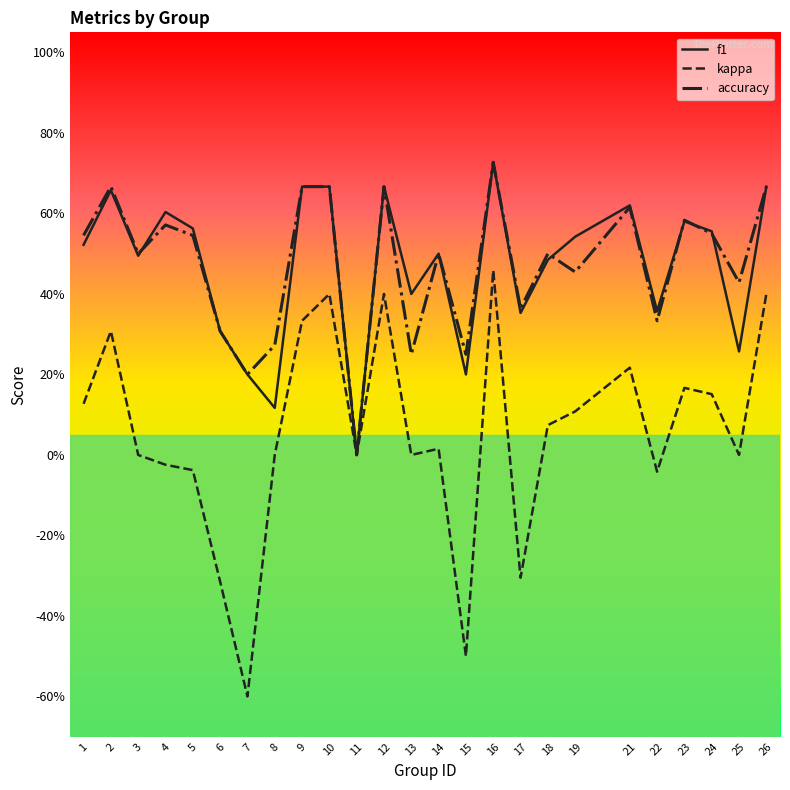

Is this an area chart (filled region under the line)?

No